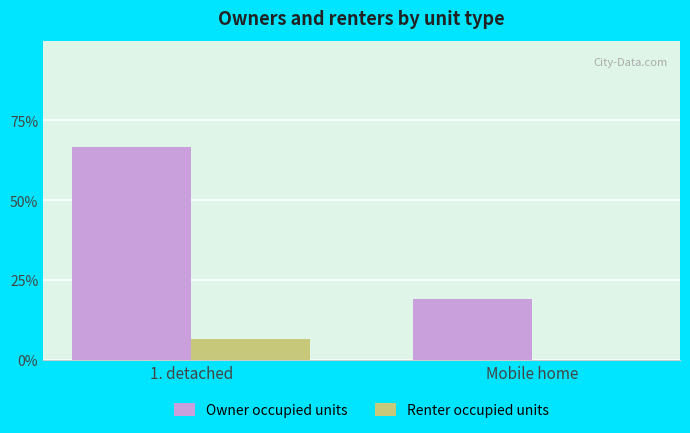

Which series has the largest total across all categories?

Owner occupied units